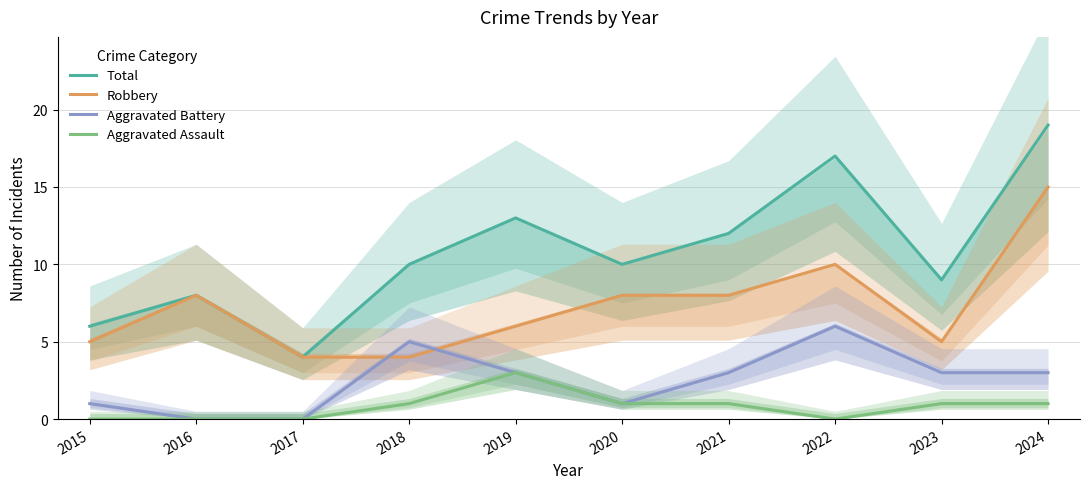

Where is the first local maximum for Aggravated Battery?

2018